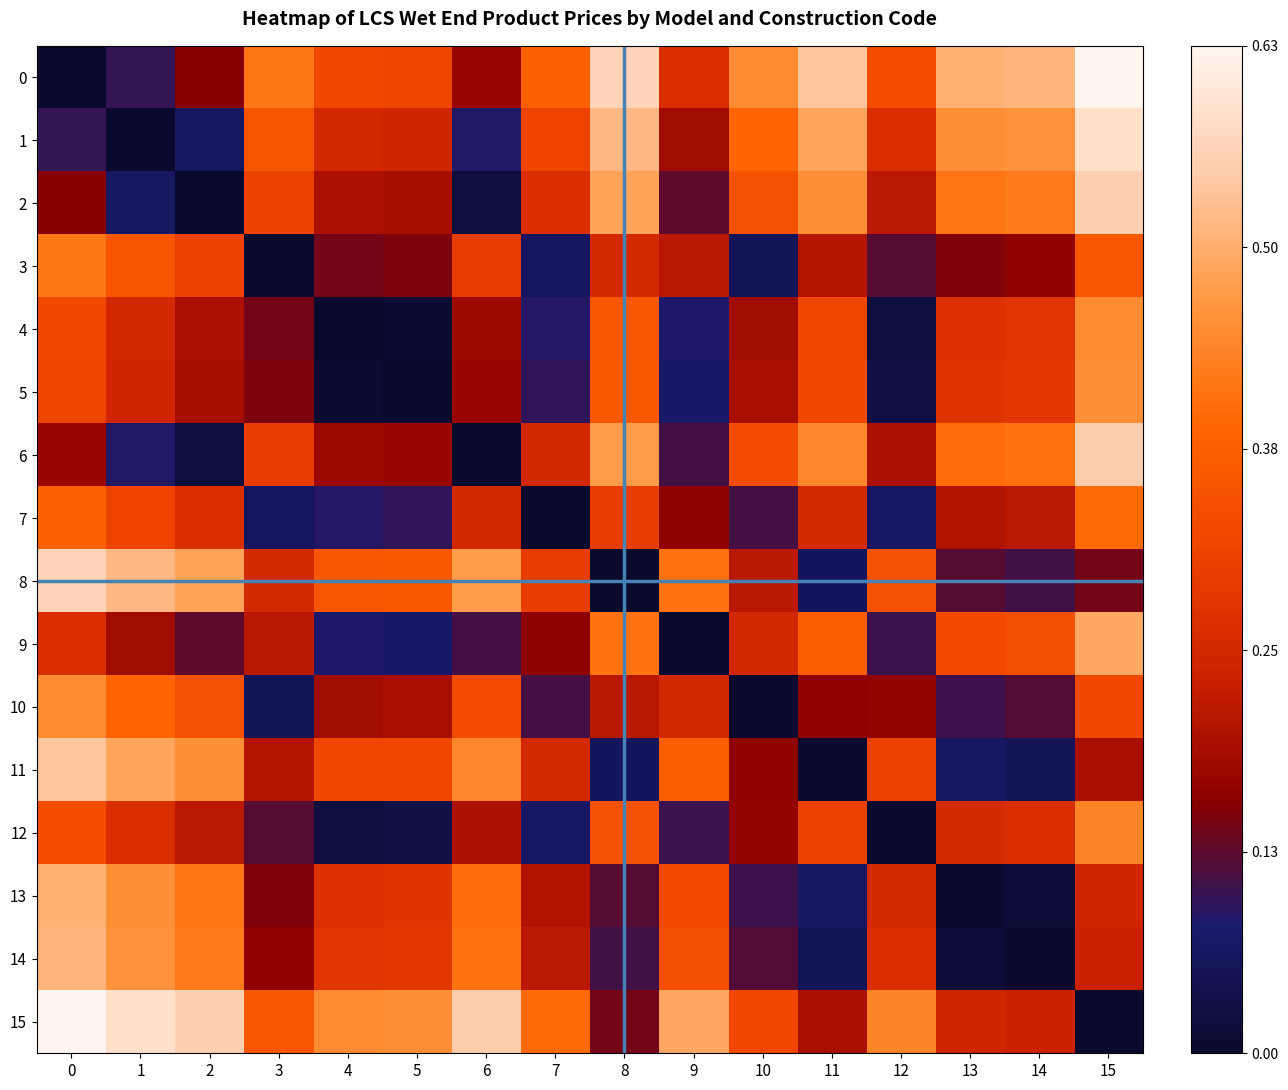

How many distinct data groups are displayed?

16